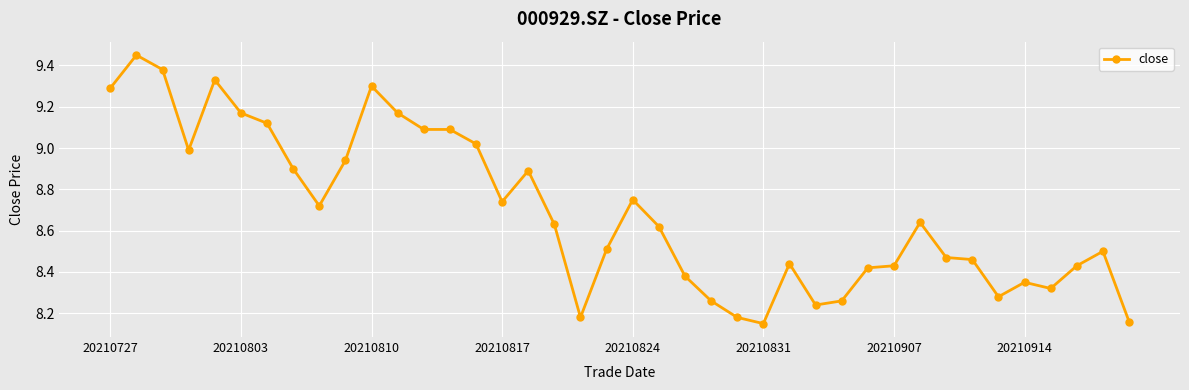

What is the difference between the maximum and minimum values?

1.3